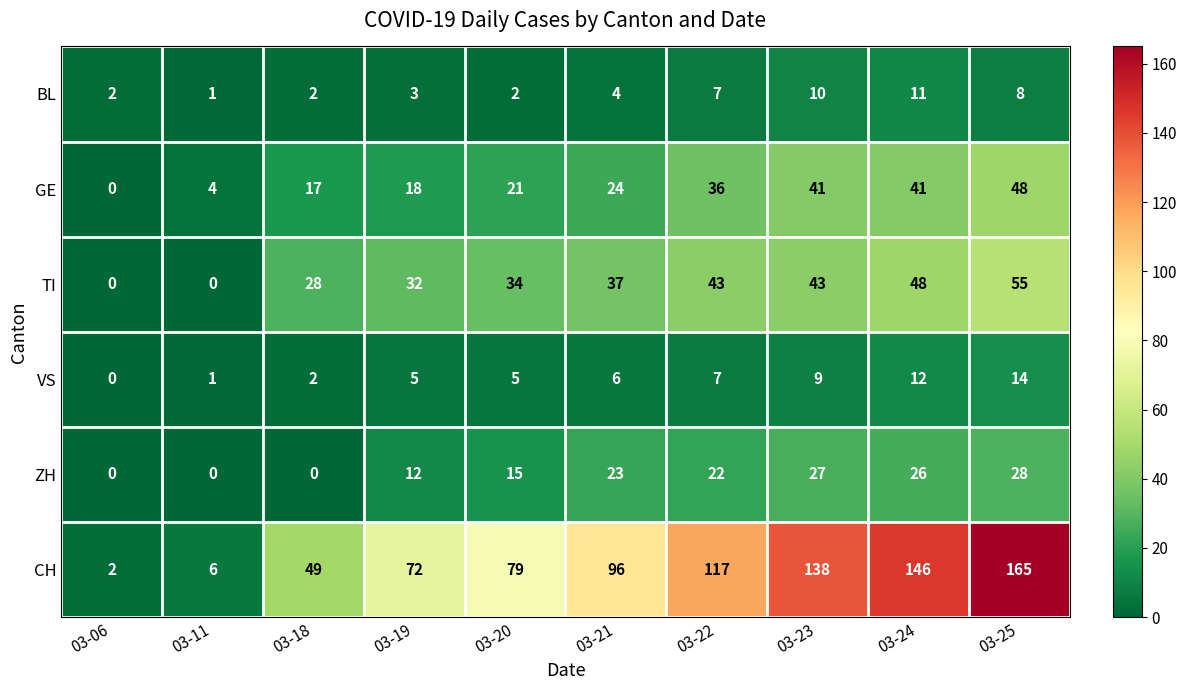

At 03-19, list the series in order from smallest to largest.

BL, VS, ZH, GE, TI, CH